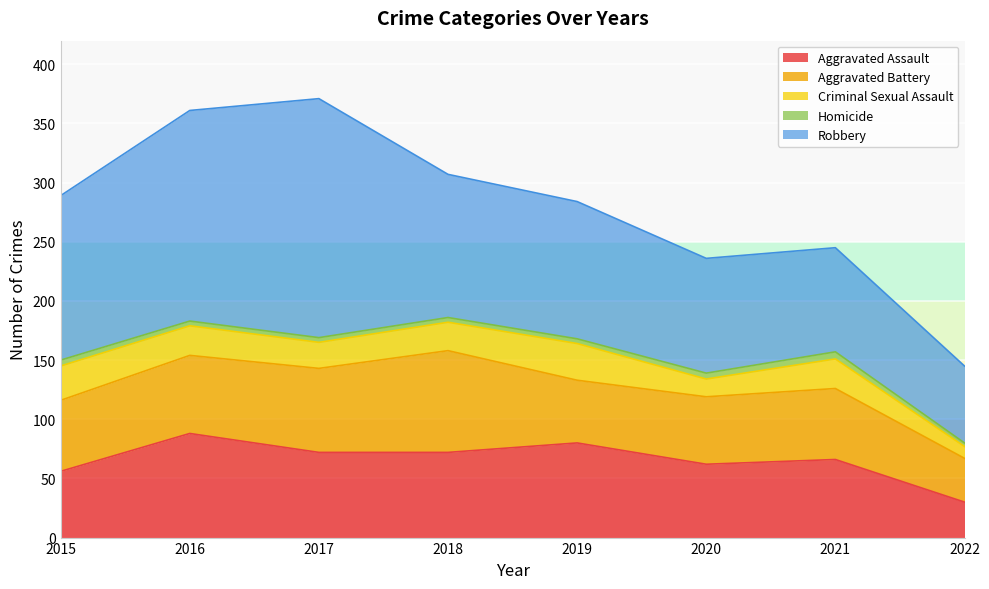

True or false: Robbery and Homicide cross at least once.

False